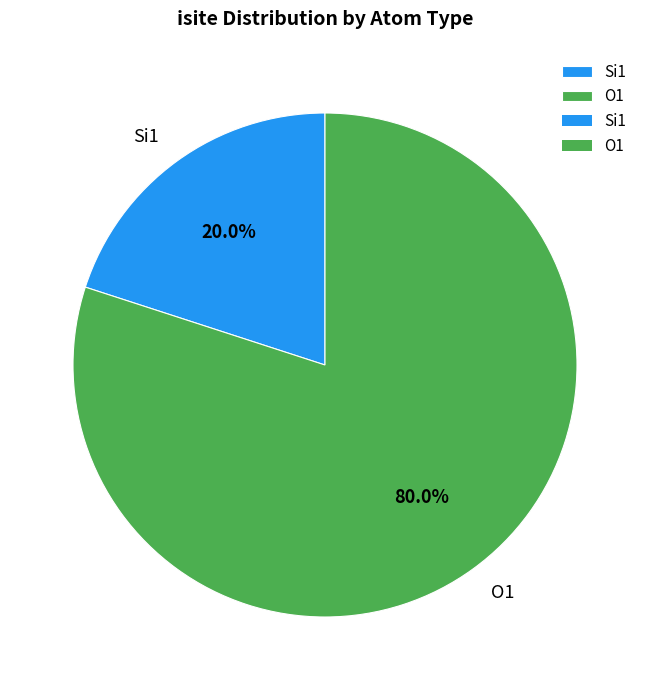

Which category has the biggest portion of the pie?

O1